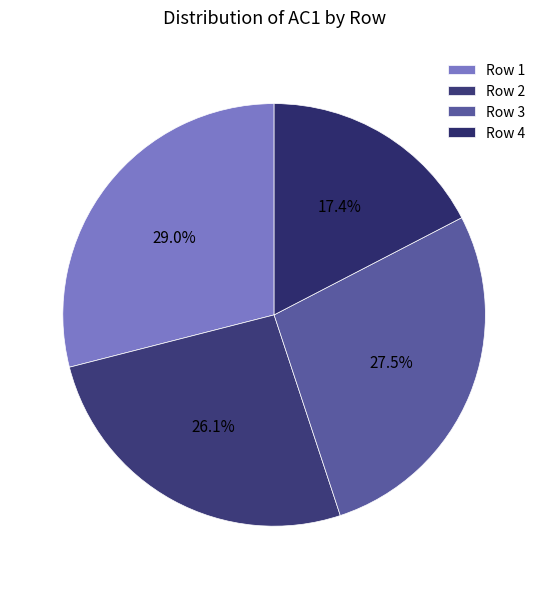

Count the number of slices in the pie.

4